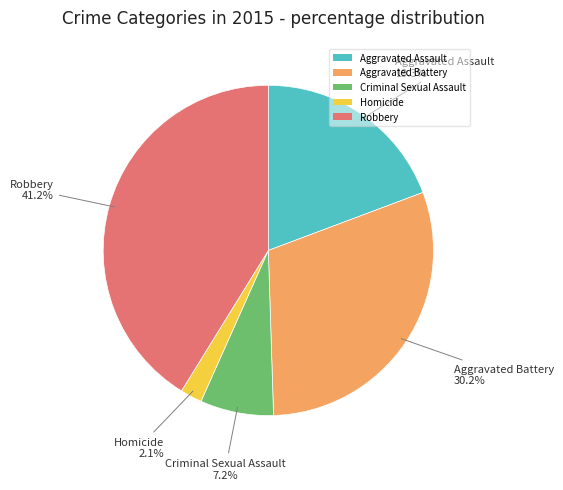

To the nearest percent, what percentage of the pie is Homicide?

2%